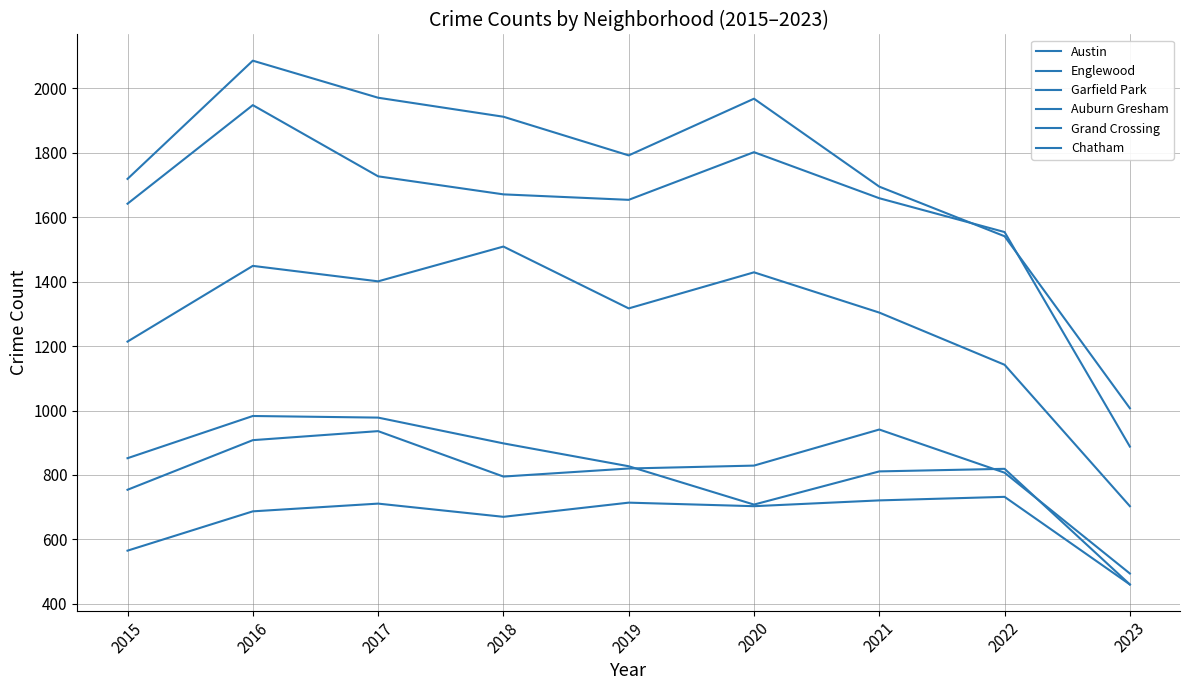

Where do Austin and Englewood first cross each other?

2021 and 2022